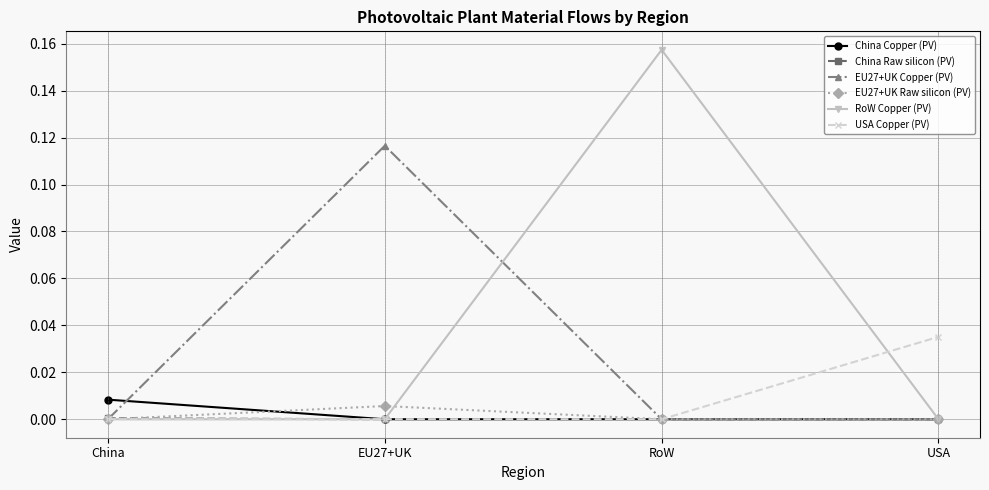

Which series has the largest range (max minus min)?

RoW Copper (PV)